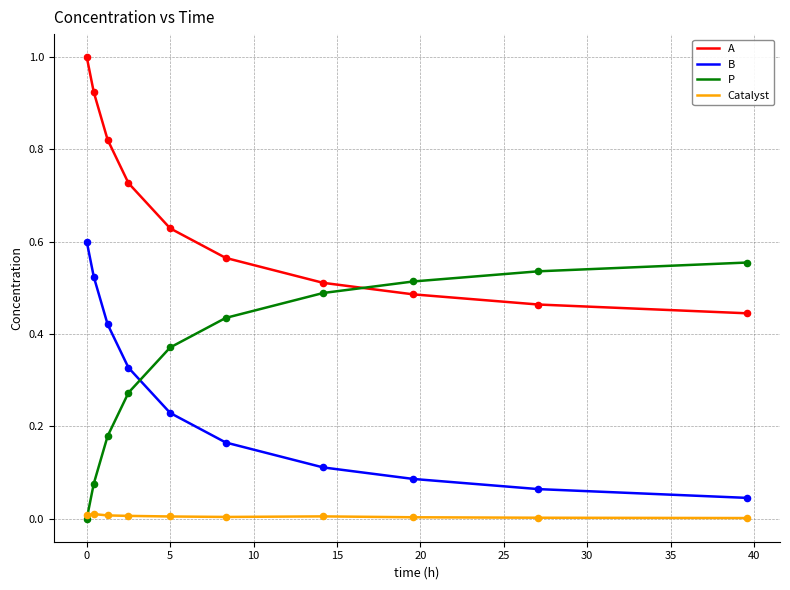

What are all the series names shown in the legend?

A, B, P, Catalyst